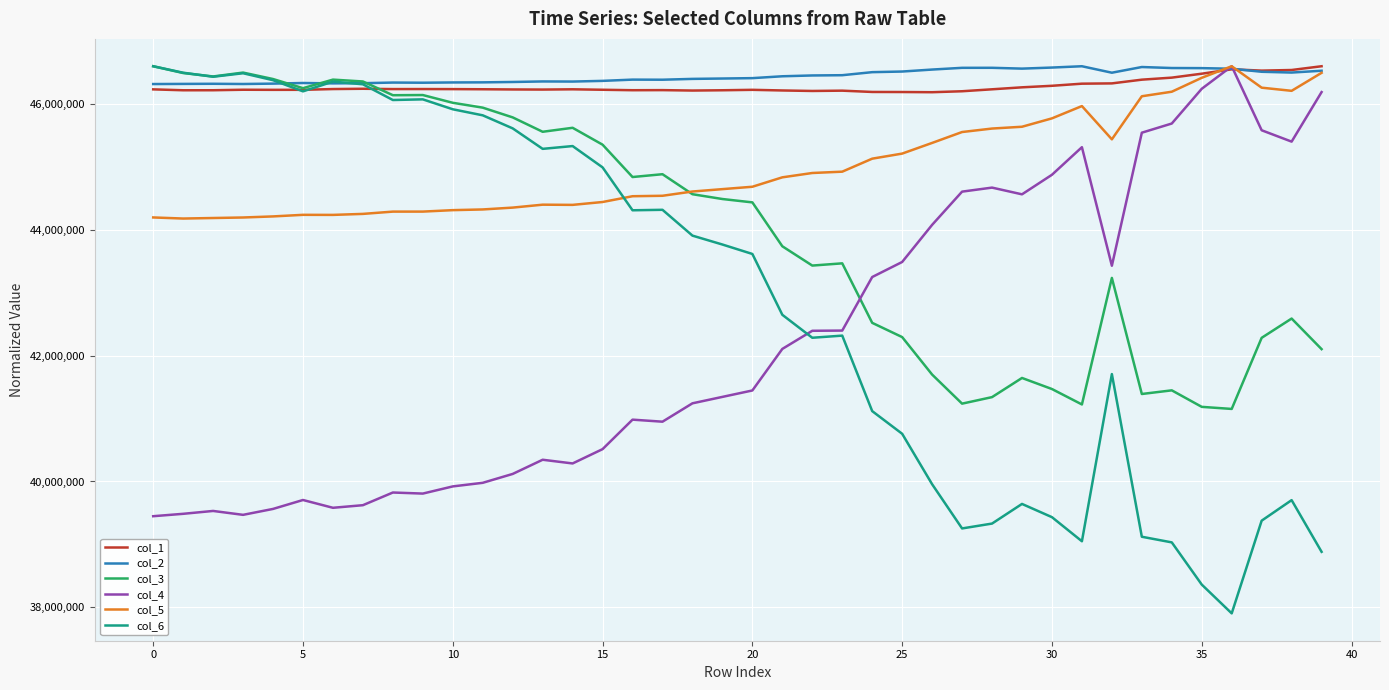

What is the difference between the second highest and second lowest values in the col_6 series?

8128655.2